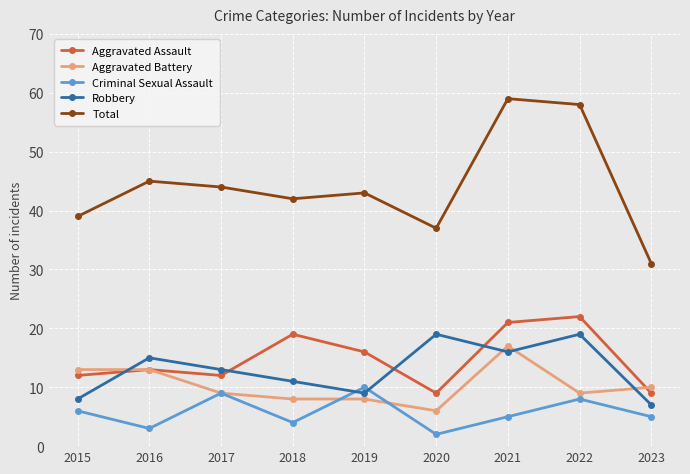

True or false: Robbery has a value of 19 at 2022.

True